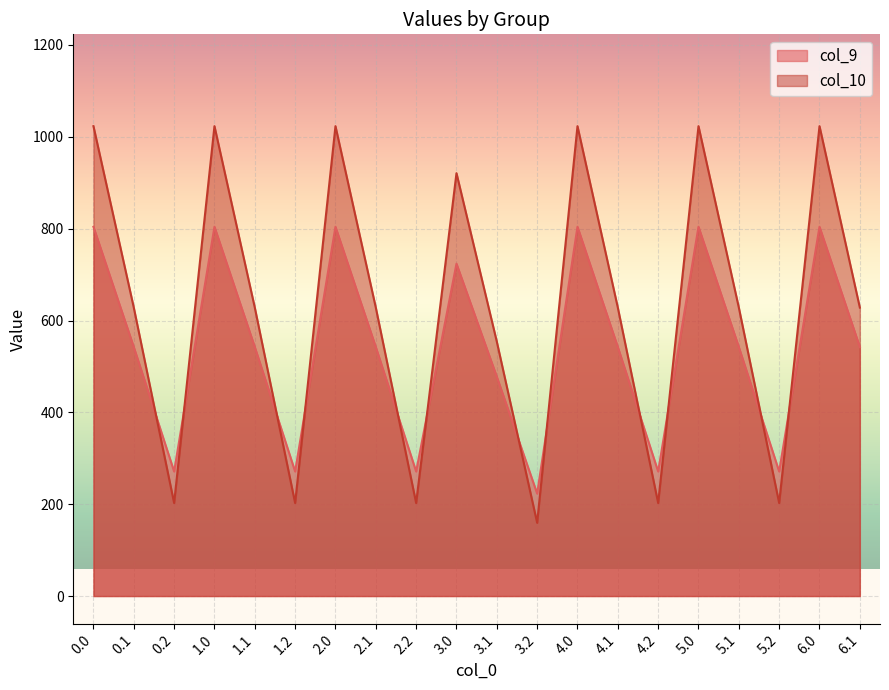

Which series ends up on top after the final intersection of col_9 and col_10?

col_10